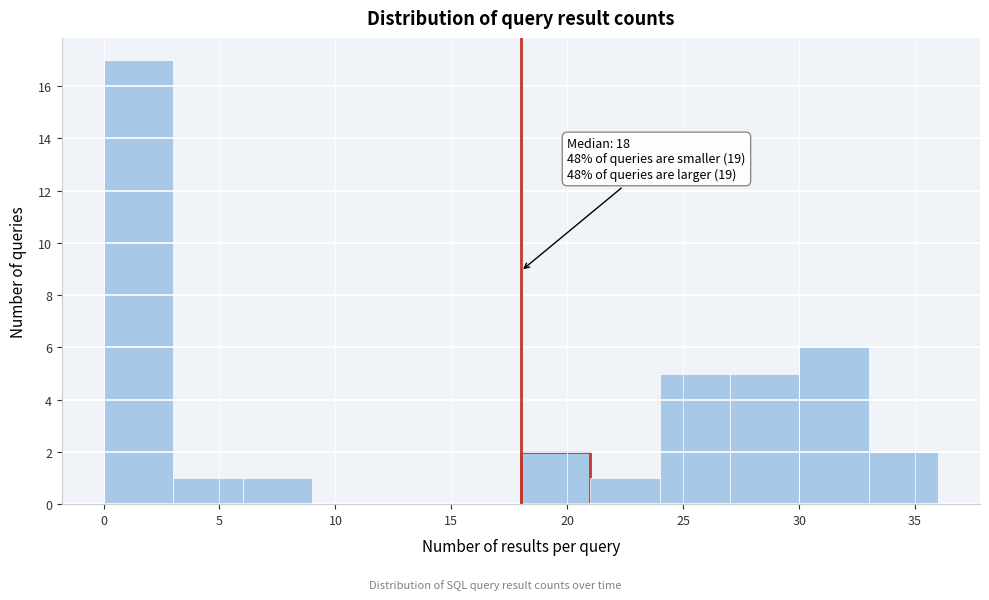

Which range on the x-axis has the tallest bar?

0 to 3